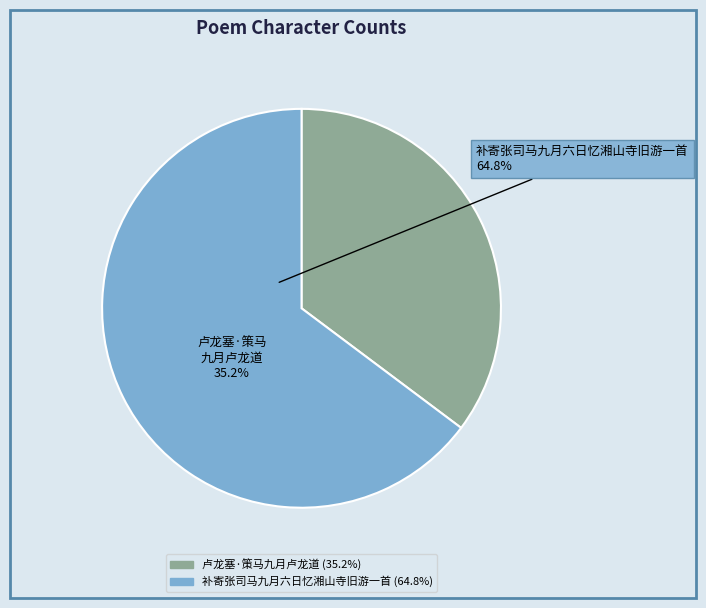

To the nearest percent, what percentage of the pie is 卢龙塞·策马九月卢龙道?

35%